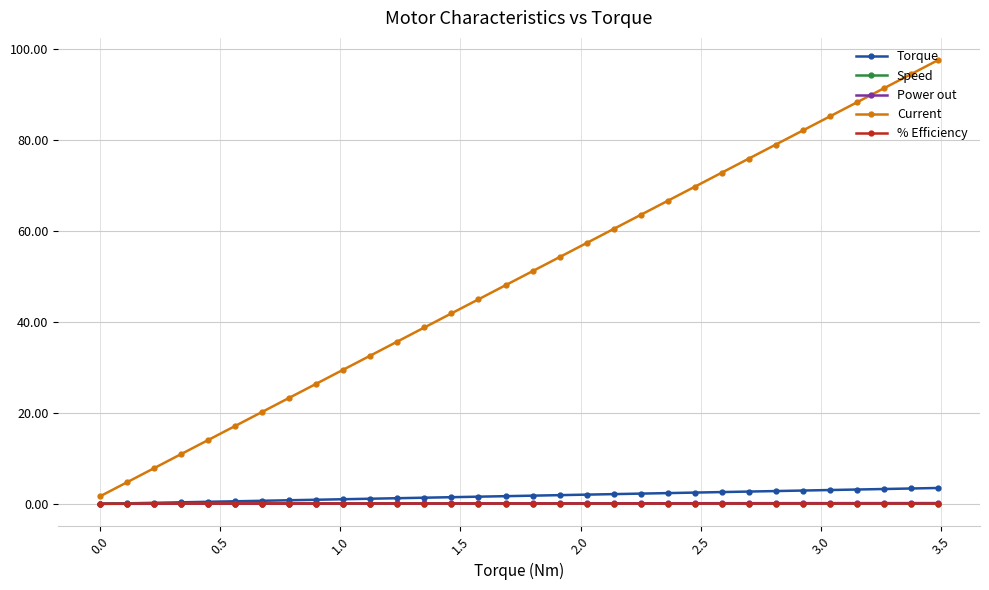

Does the chart display data point markers on the line(s)?

Yes